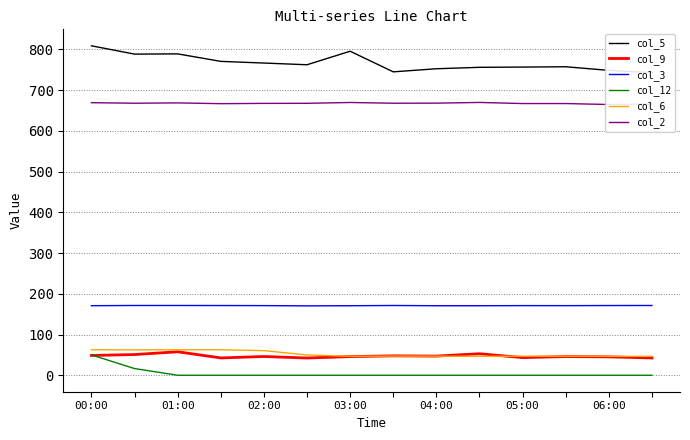

The value of col_9 at 04:00 is 15.3. True or false?

False